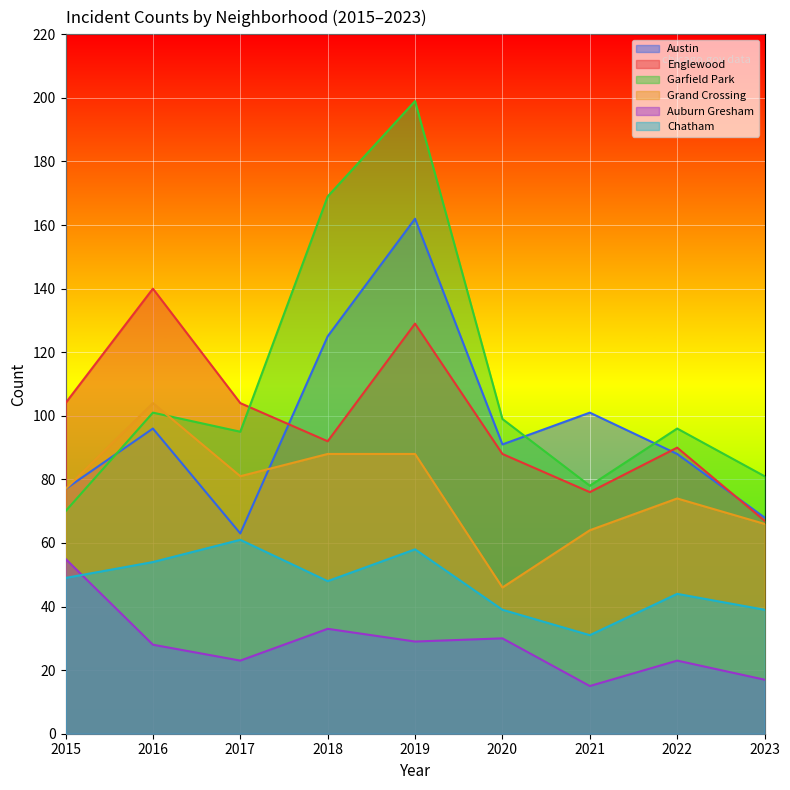

What is the difference between the second highest and second lowest values in the Grand Crossing series?

24